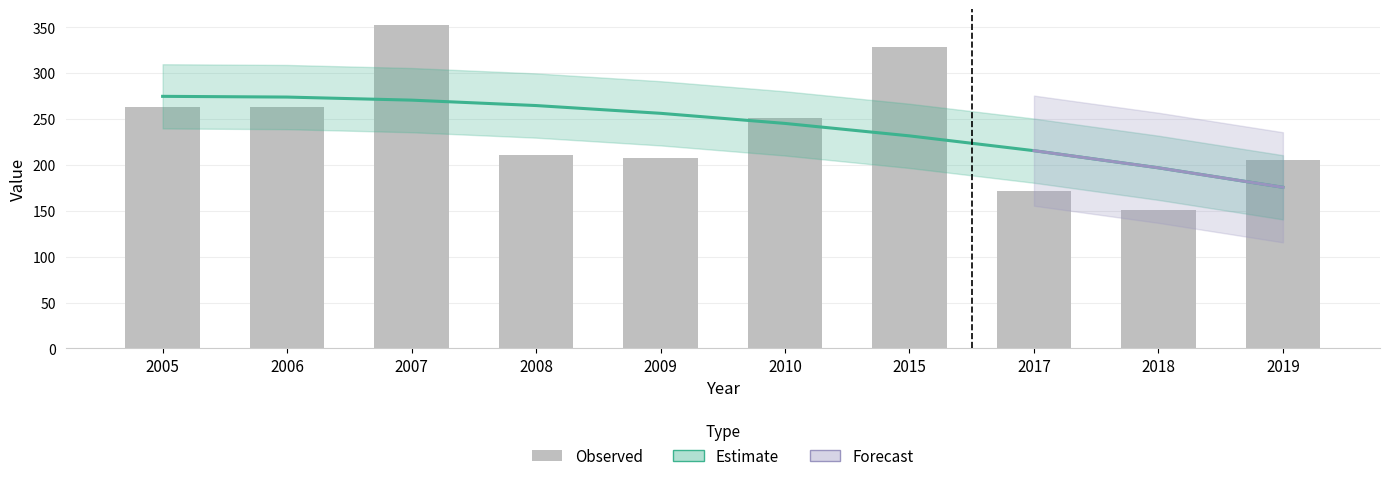

Which has a higher value, 2007 or 2010?

2007